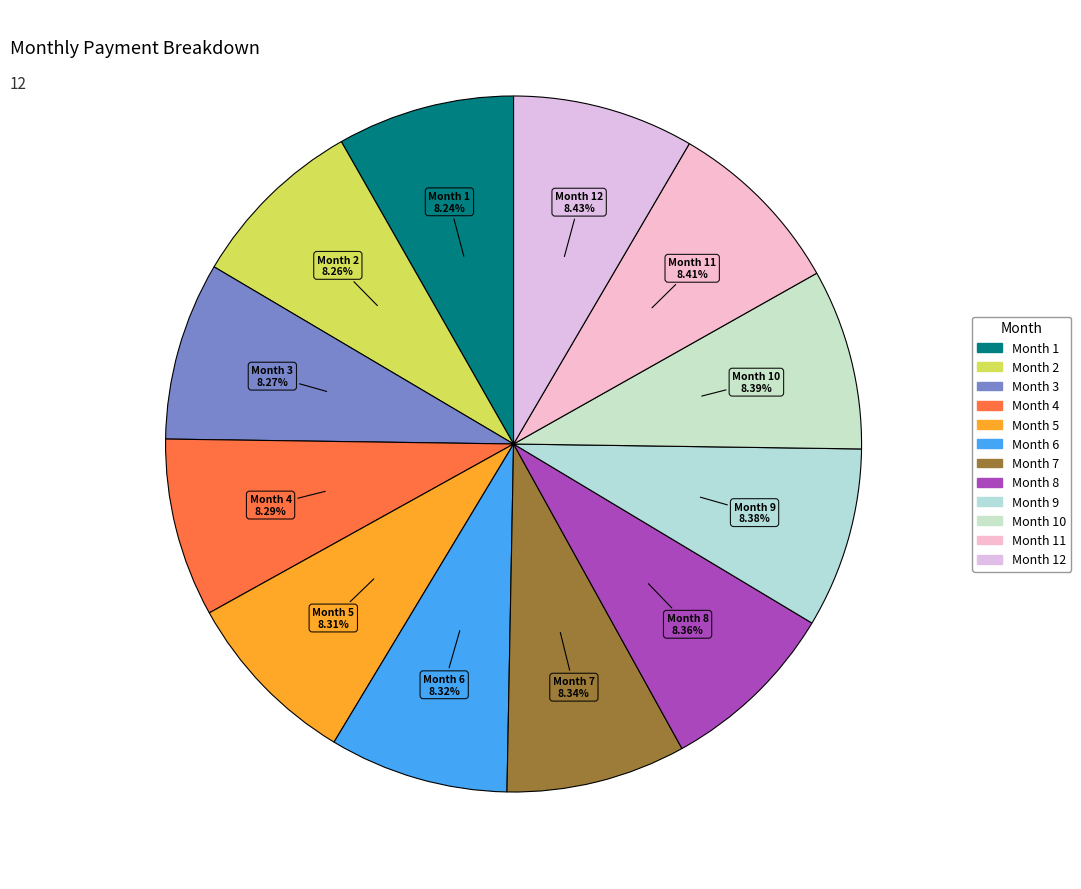

Count the number of slices in the pie.

12